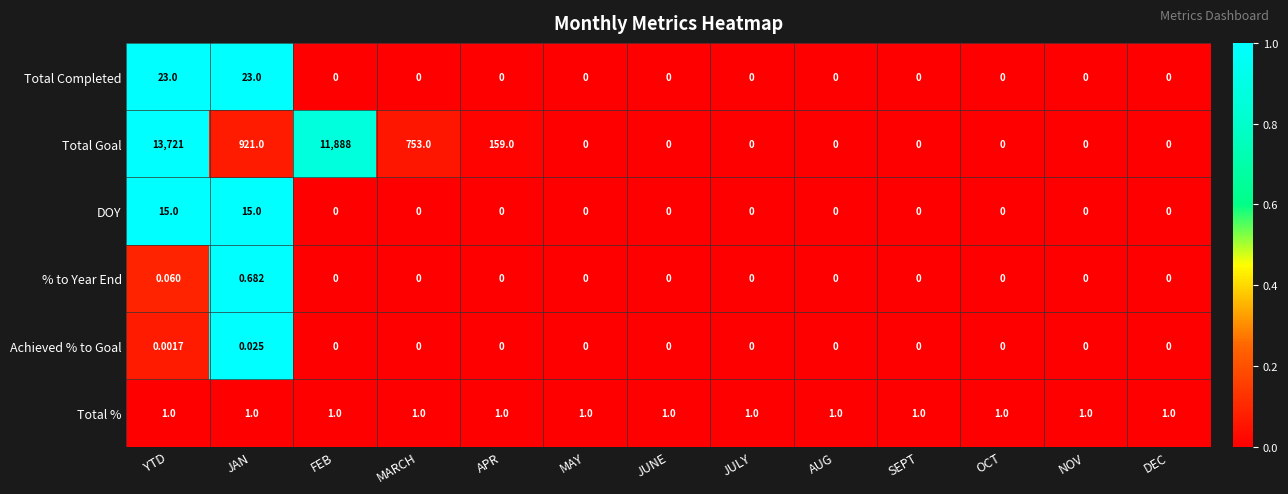

At how many categories does at least one series exceed 0?

13